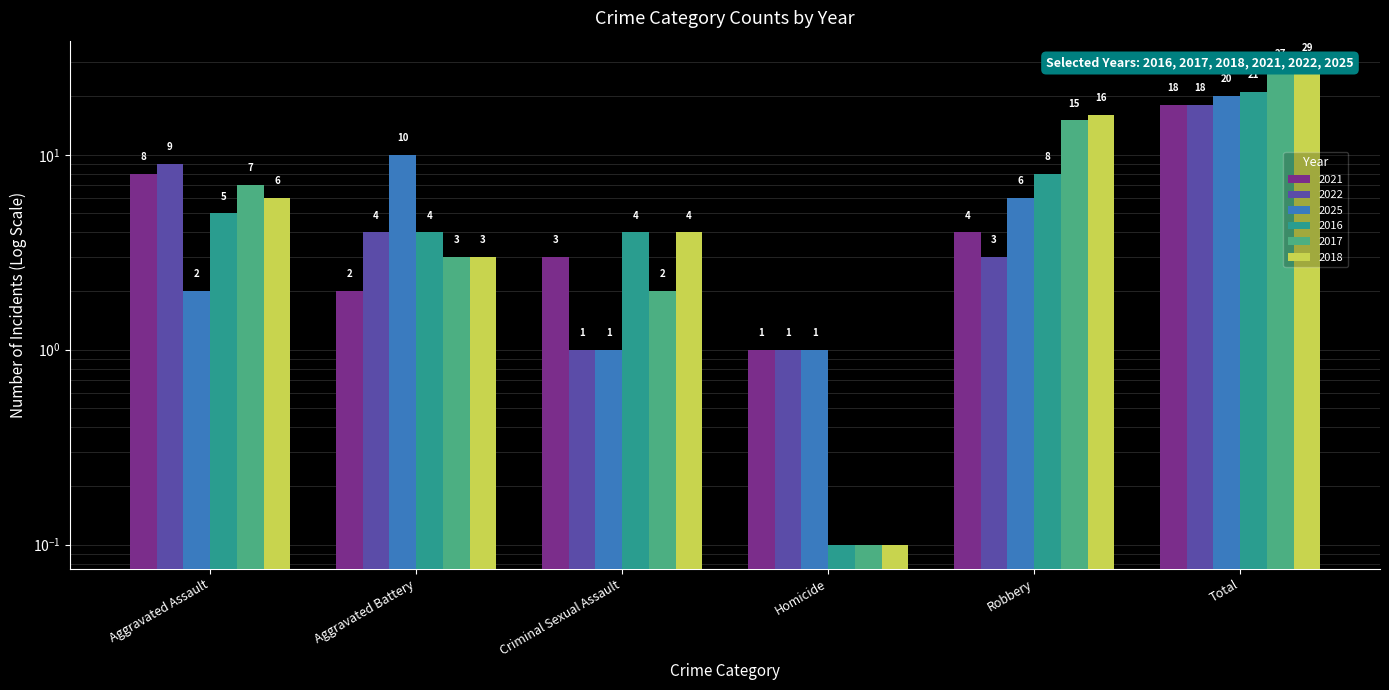

The 2017 series shows 1.5 at Aggravated Battery. True or false?

False